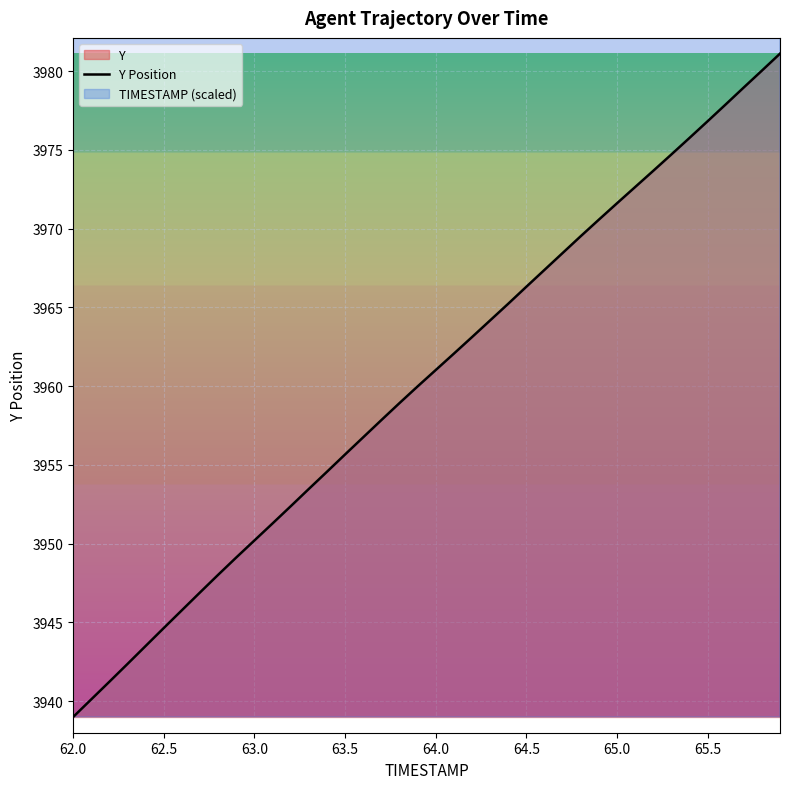

Between 35 and 36, which is larger?

36